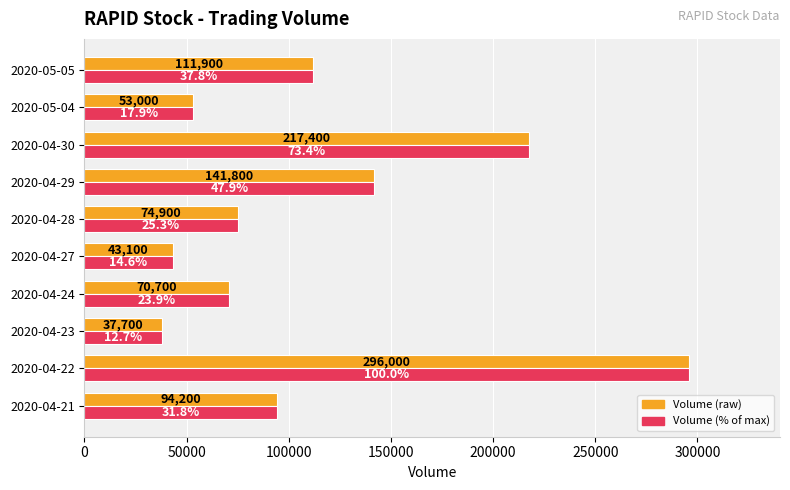

What is the greatest value displayed?

296000